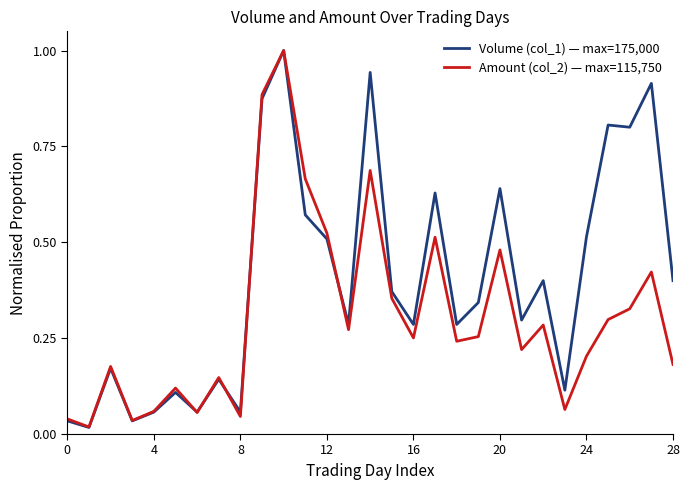

Rank the series by their average value, from highest to lowest.

Volume (col_1) — max=175,000, Amount (col_2) — max=115,750